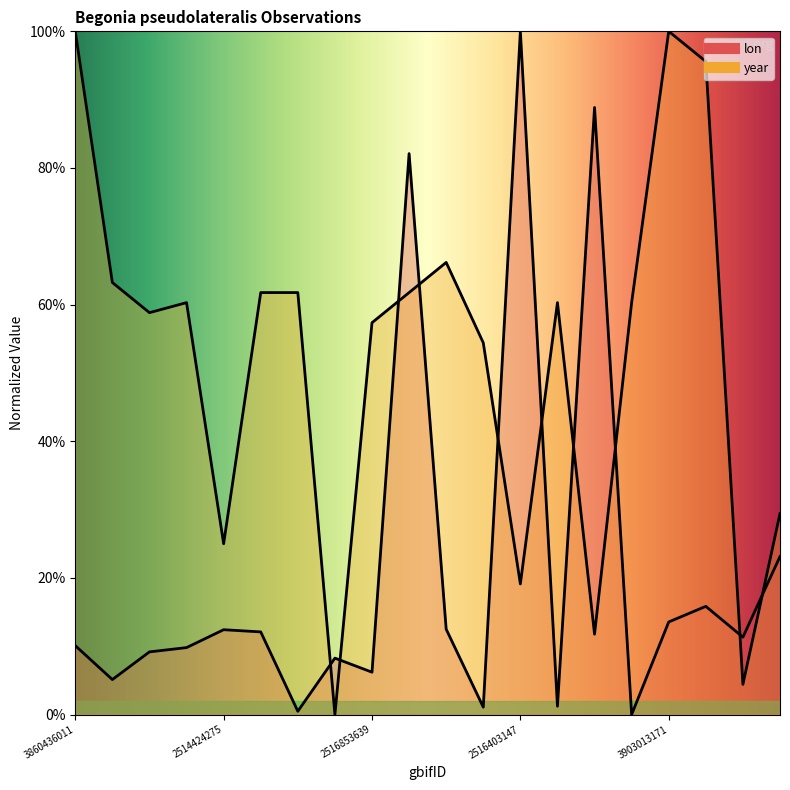

The value of year at 2515081117 is 108.8. True or false?

False